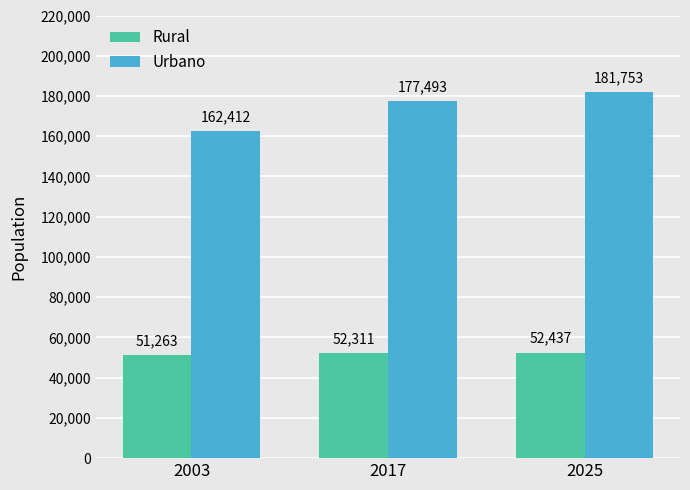

What is the spread (max minus min) of values at 2003?

111149